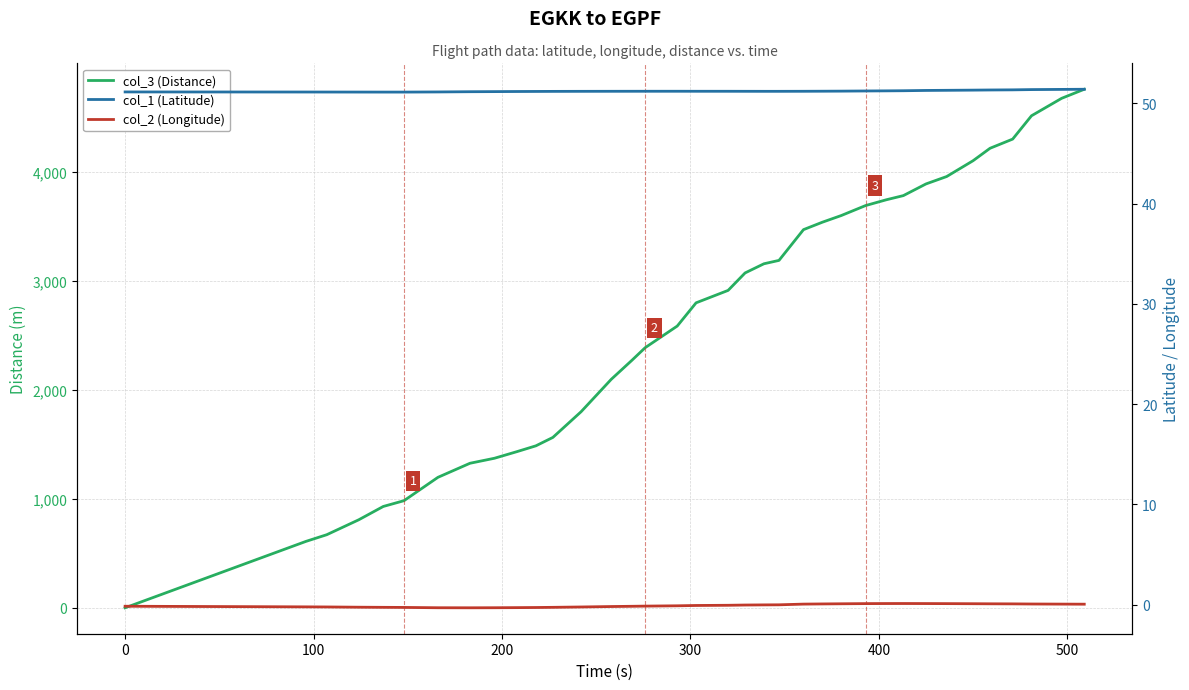

How many lines are shown in the chart?

3